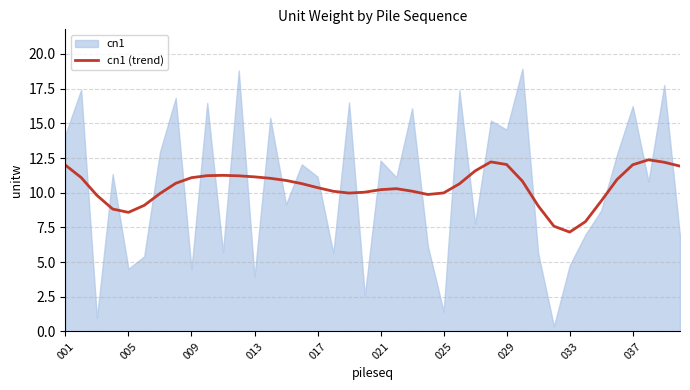

What is the lowest value of the cn1 (trend) series?

7.2